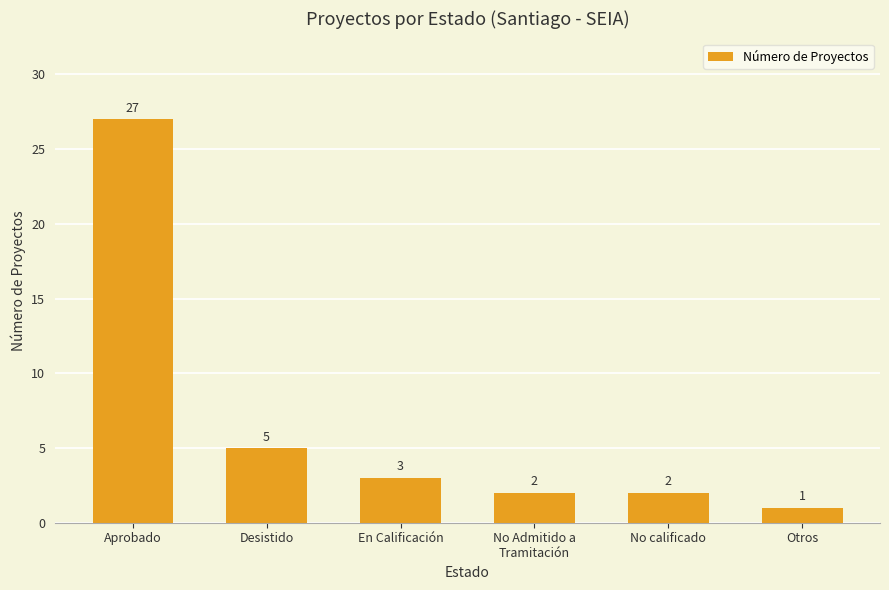

What is the sum of all values?

40